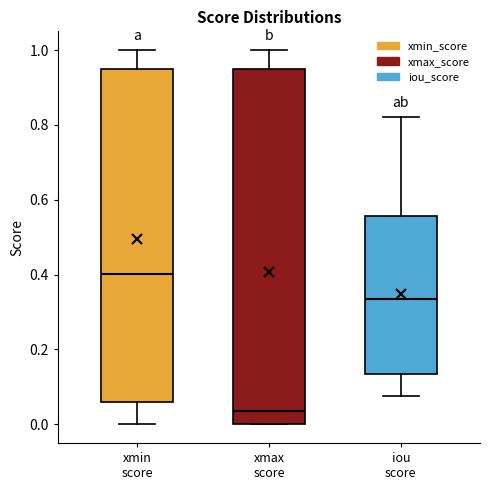

Which box is the tallest, from its lower edge to its upper edge?

xmax score